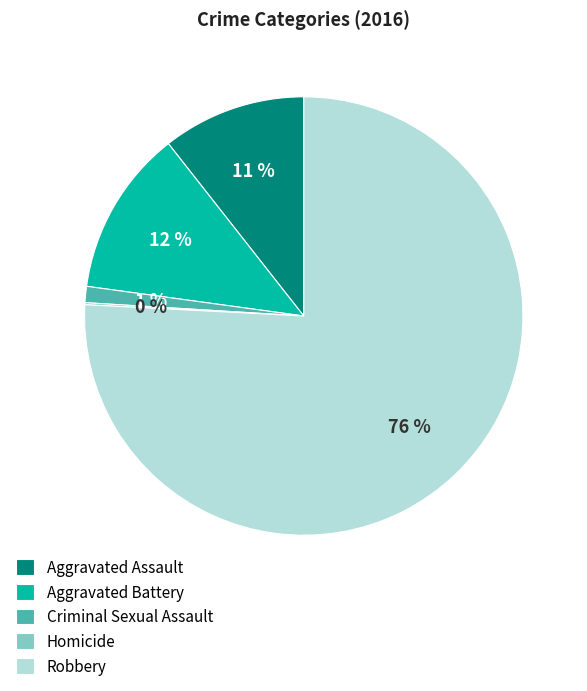

What is the majority slice?

Robbery